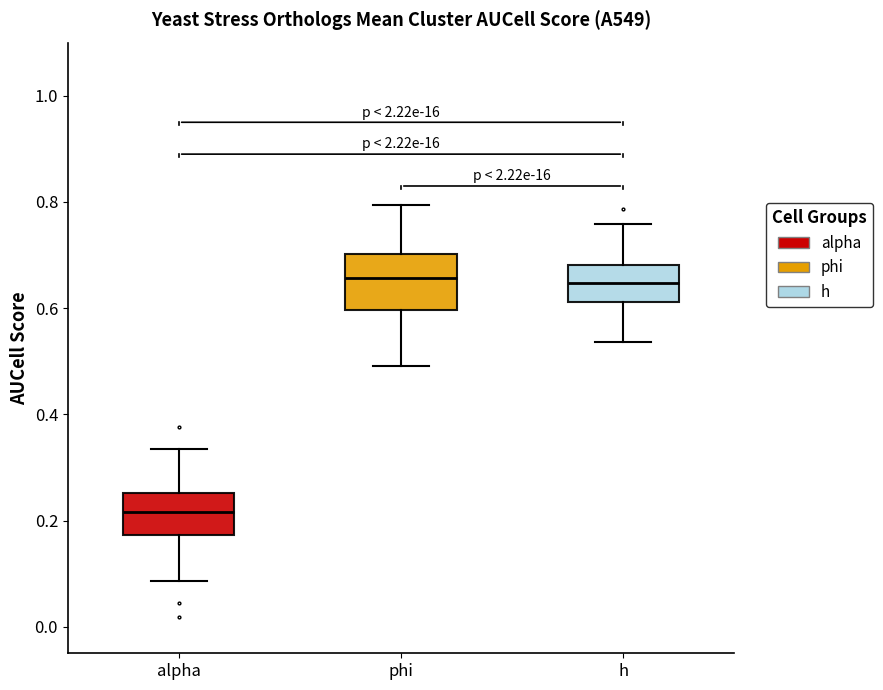

Comparing the boxes themselves (not the whiskers), which one is the tallest?

phi